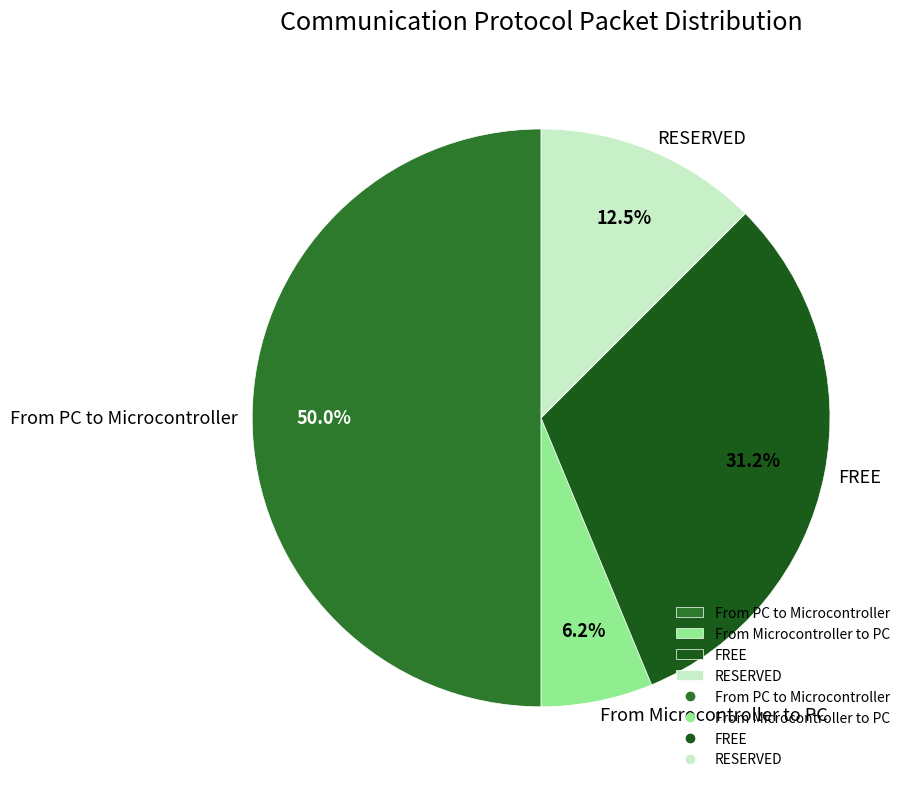

Which category has the smallest portion of the pie?

From Microcontroller to PC